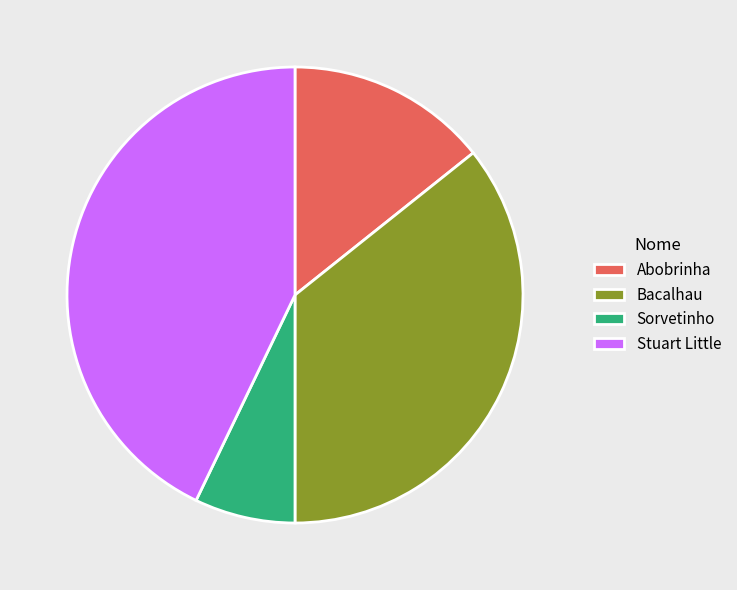

Is the sum of Stuart Little and Abobrinha greater than half?

Yes